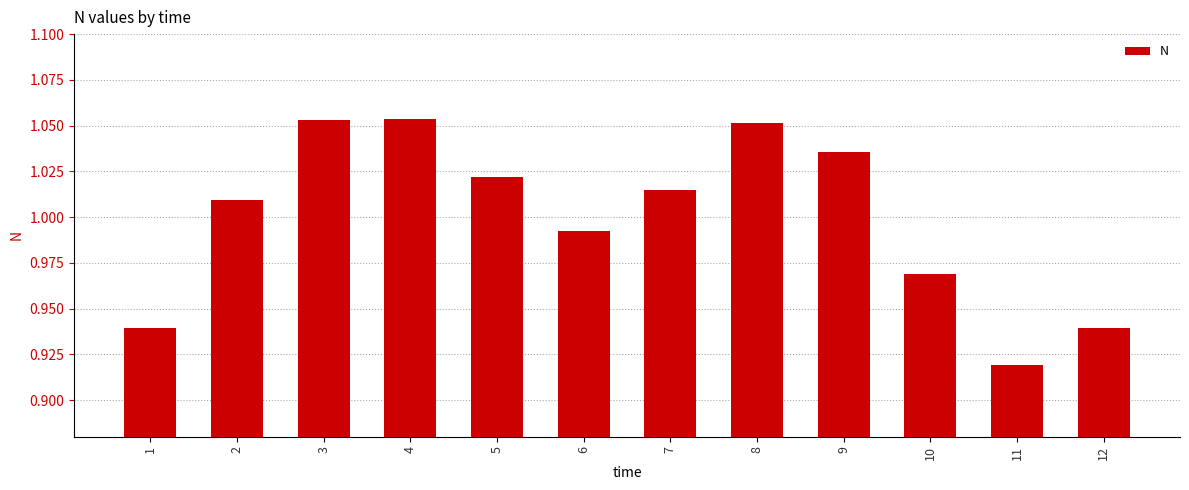

What is the sum of all values?

12.0